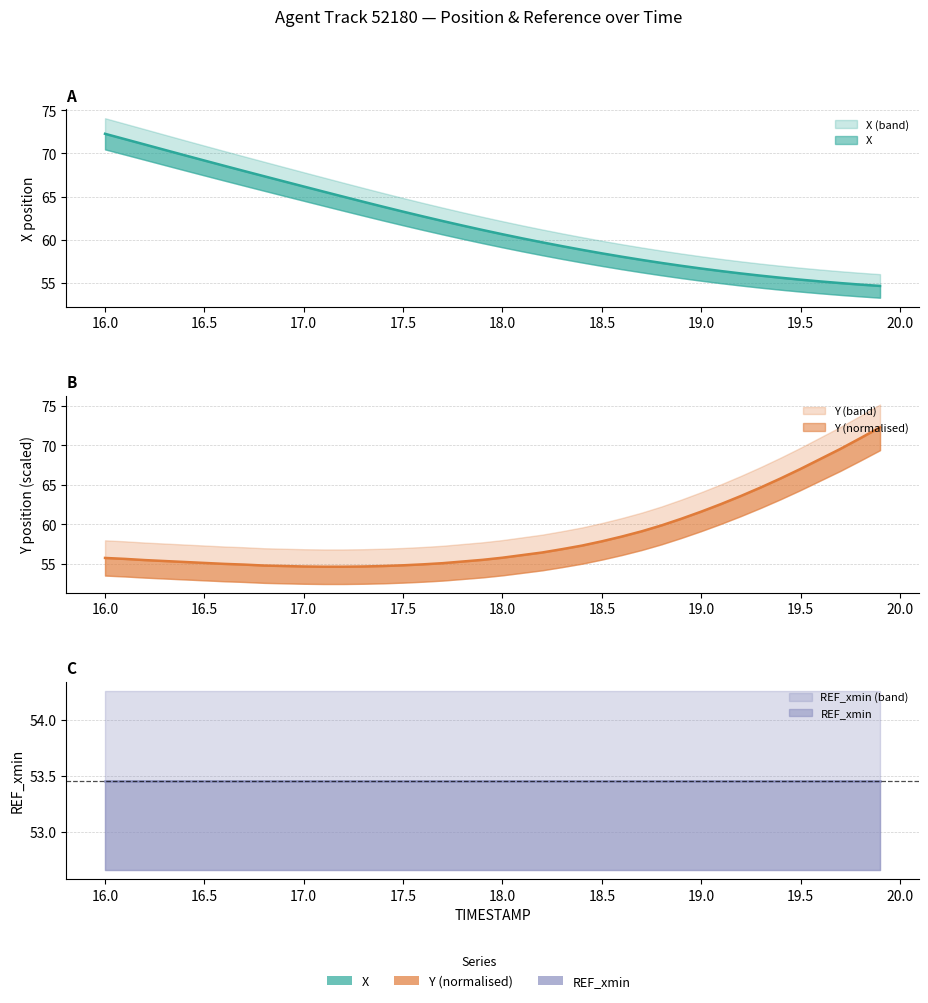

Which series changed the most between 18.1 and 19.4?

Y